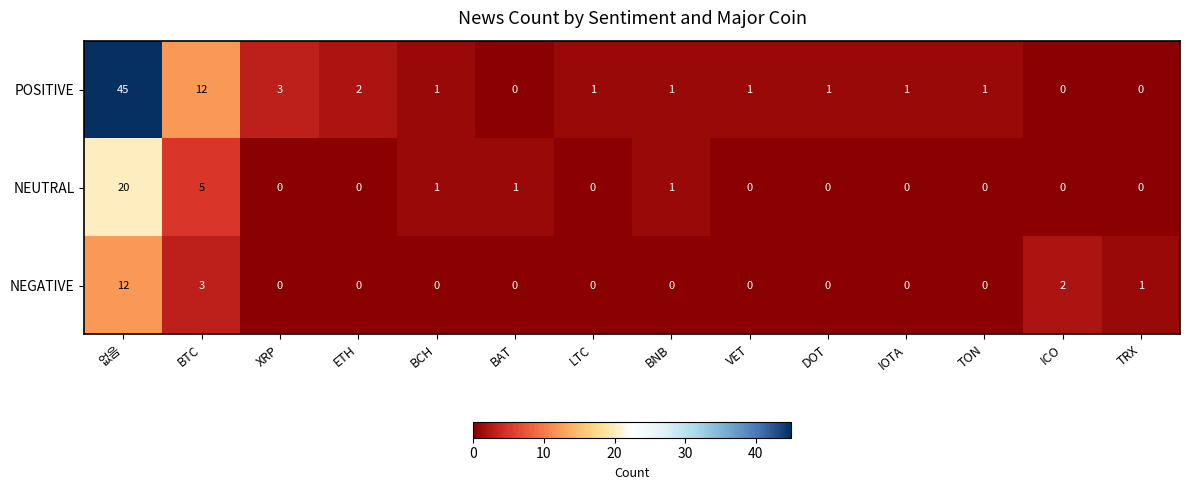

Count the number of categories in the chart.

14